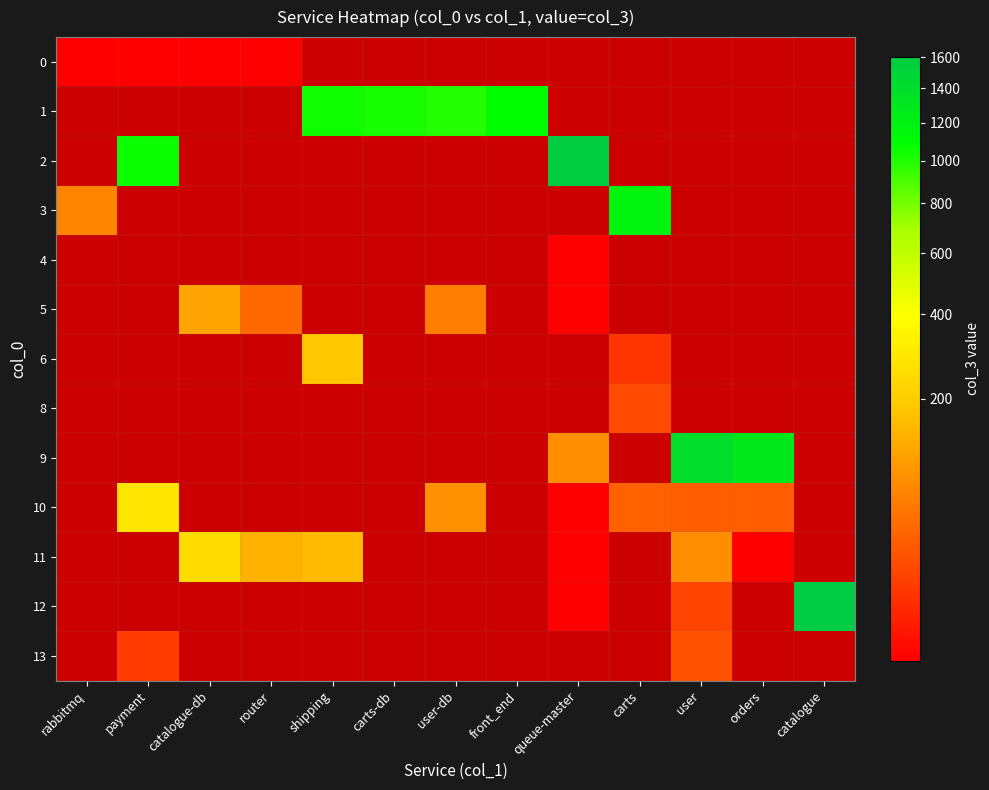

The value of 5 at carts is 1.0. True or false?

True